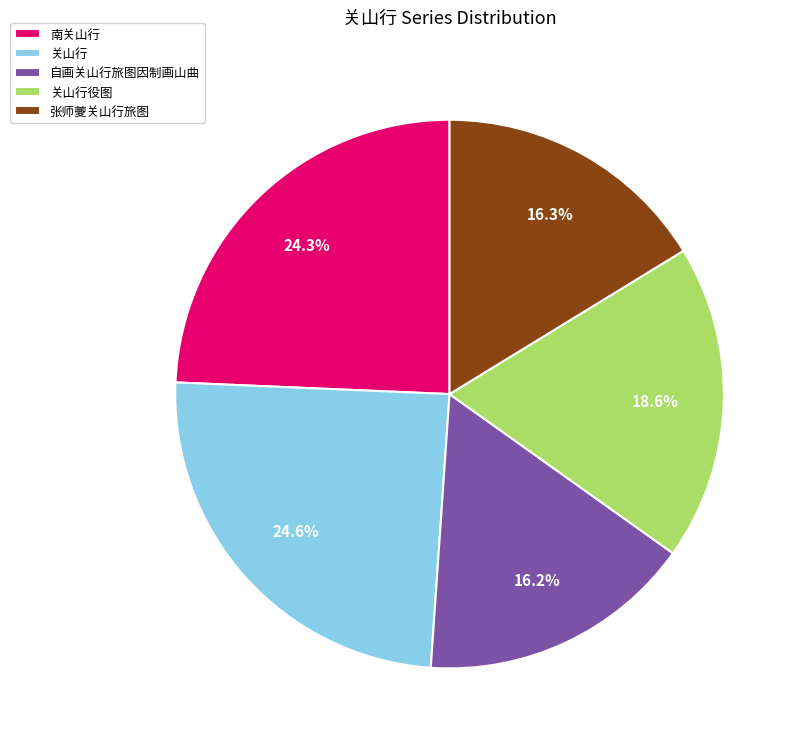

Approximately how many times larger is the value at 张师夔关山行旅图 compared to 关山行役图?

0.9